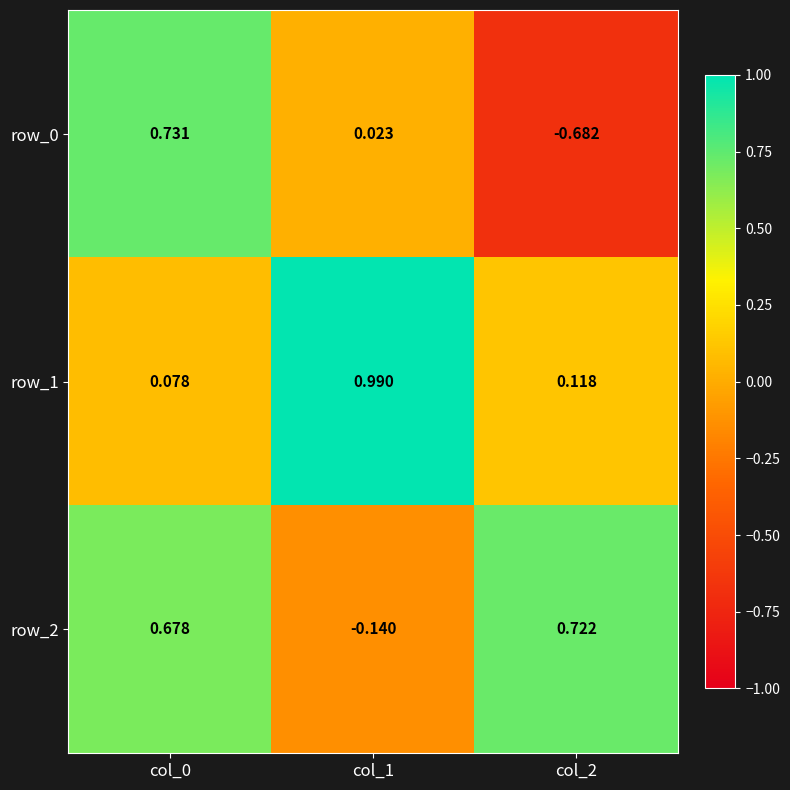

What is the total value across all series at col_1?

0.9